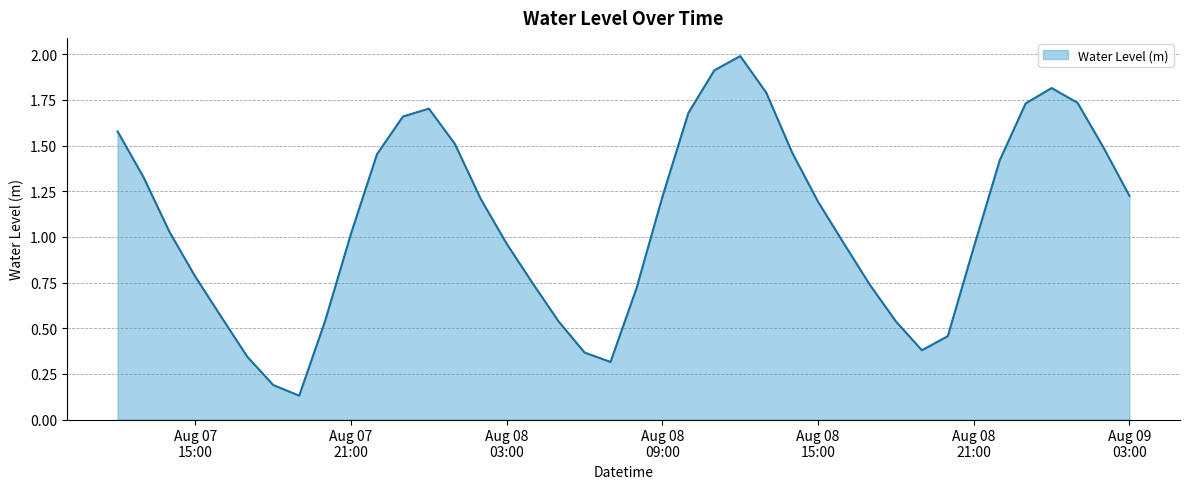

What is the difference between the maximum and minimum values?

1.9